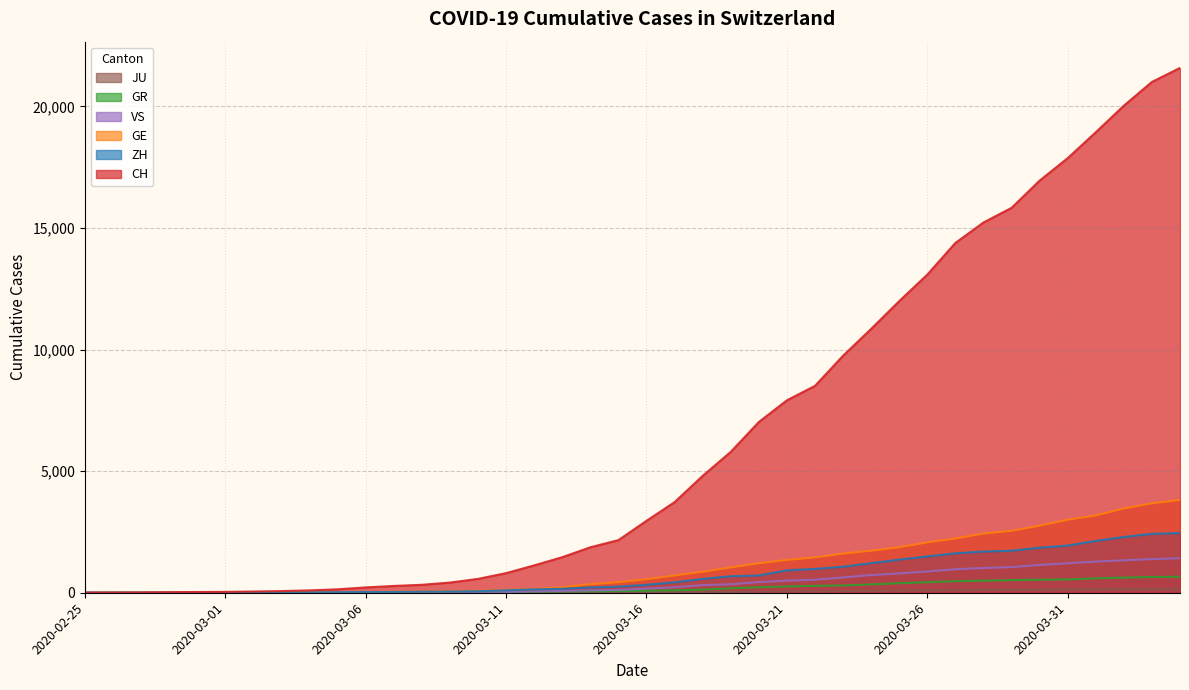

Which series changed the most between 2020-03-12 and 2020-03-27?

CH